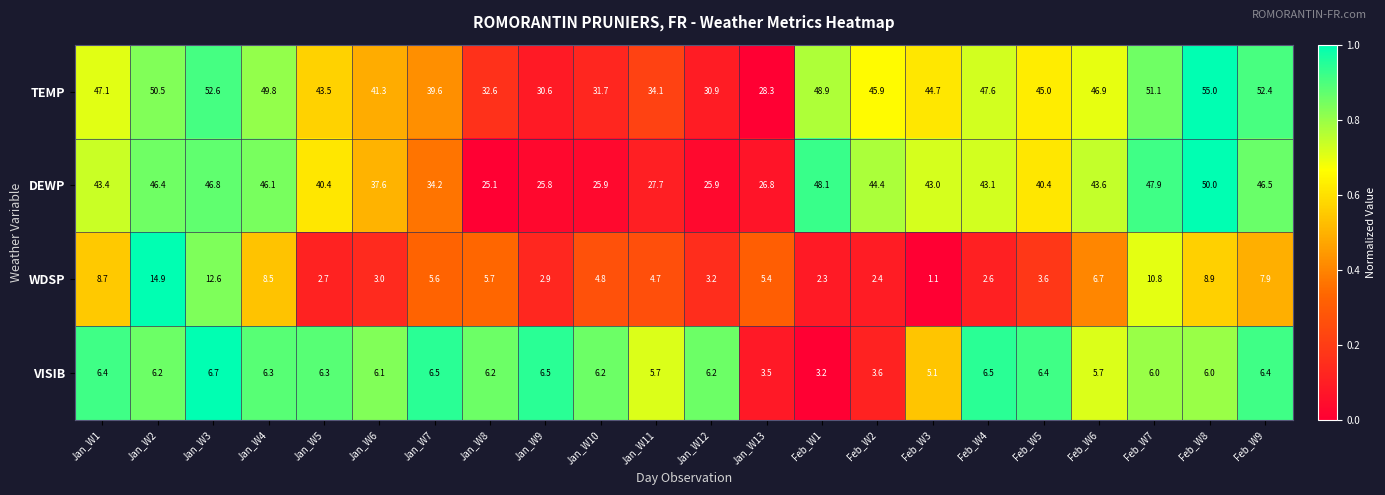

Which series has the widest spread of values?

TEMP